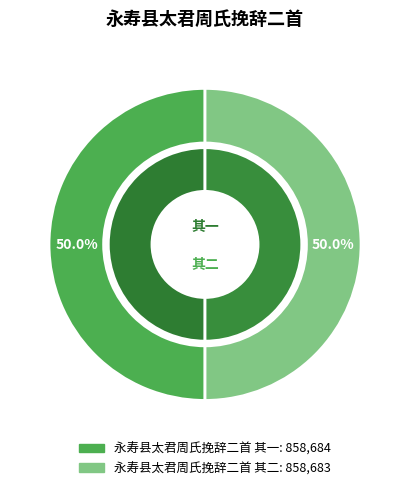

To the nearest percent, what percentage of the pie is 永寿县太君周氏挽辞二首 其二?

50%